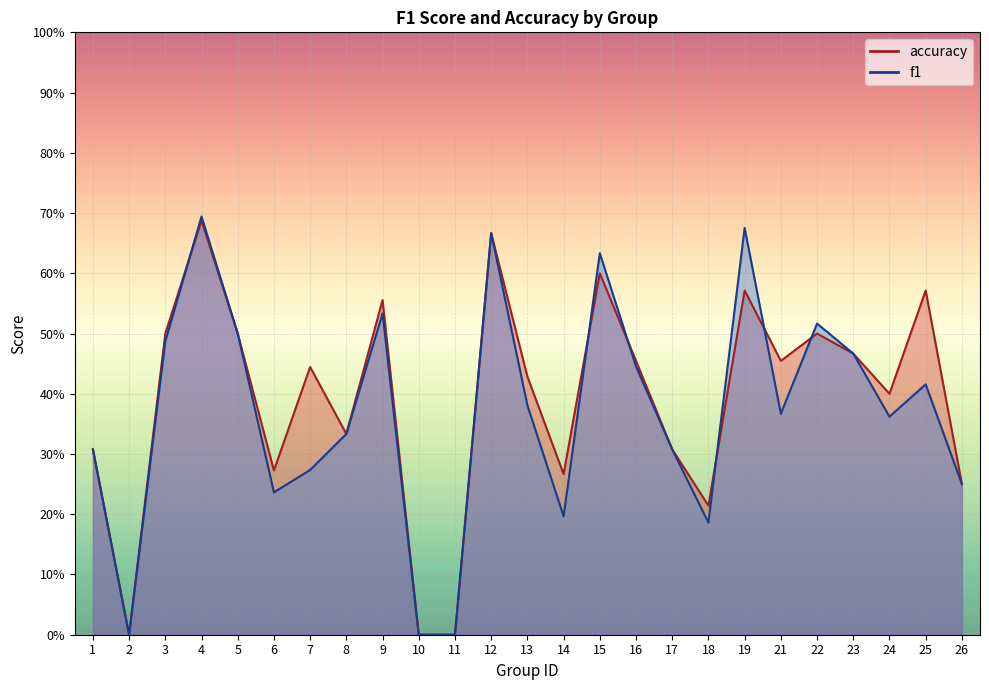

What is the total value across all series at 8?

0.7